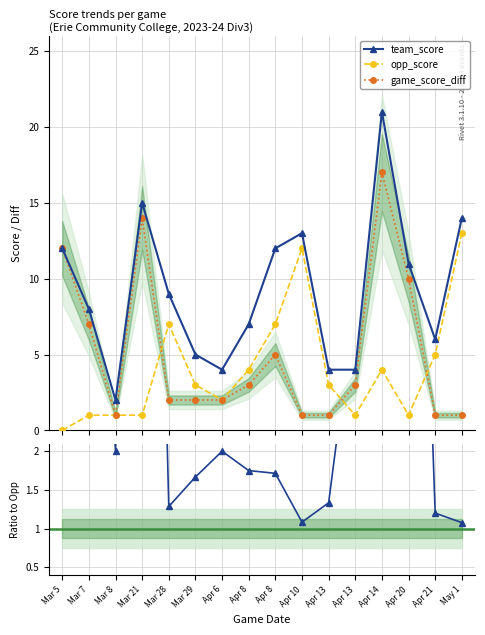

The value of team_score at Mar 28 is 1.8. True or false?

False